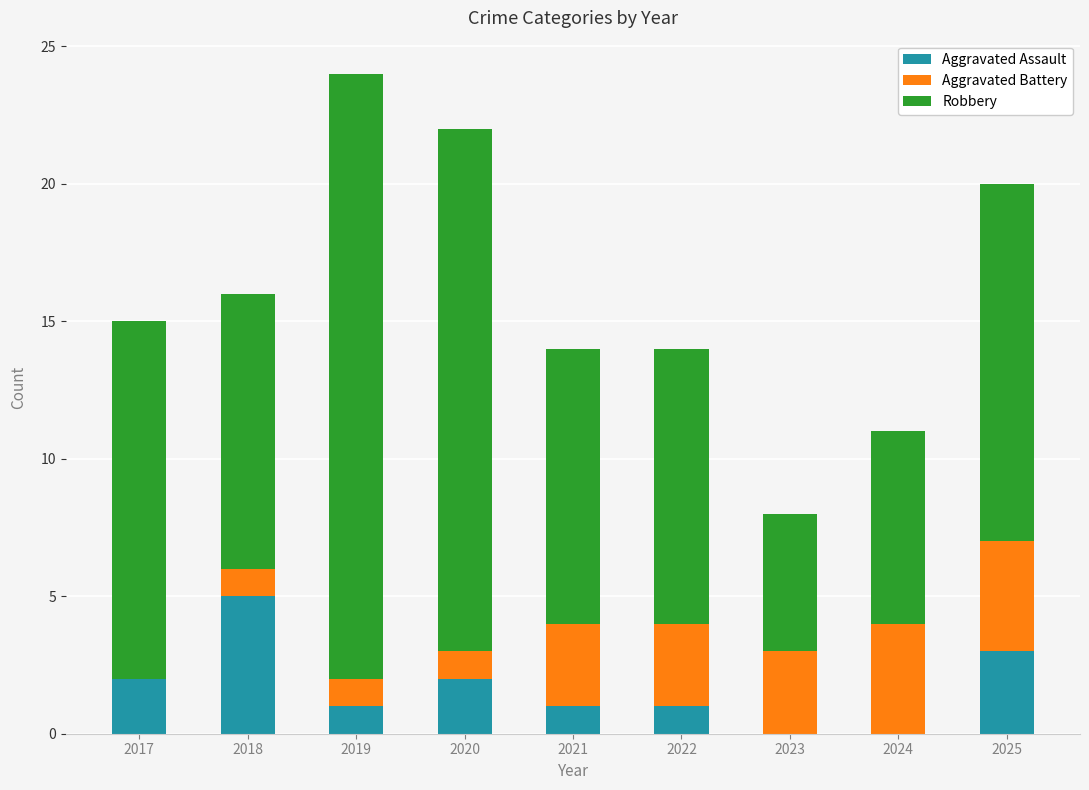

What is the maximum value for Aggravated Assault?

5